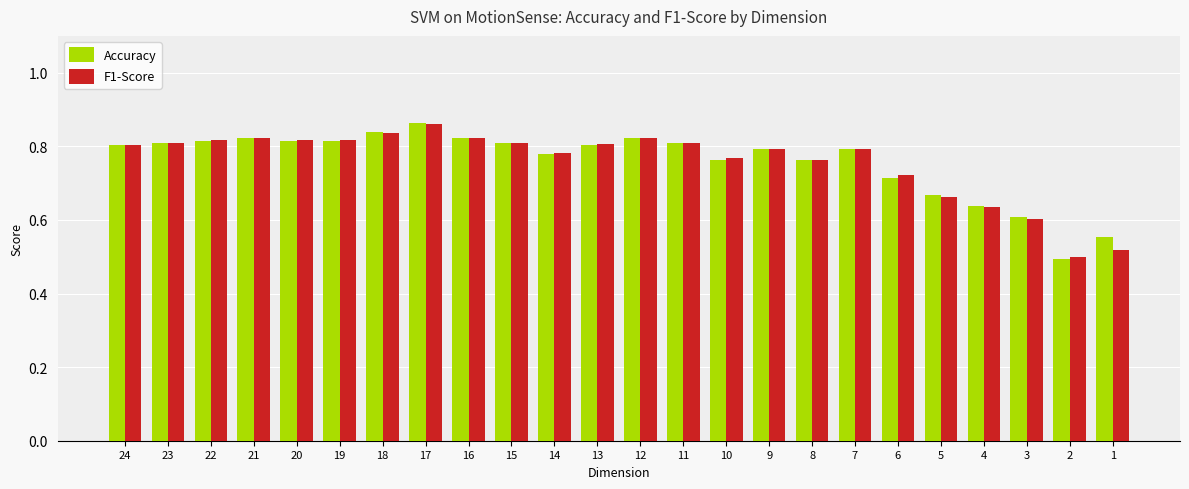

How many F1-Score values are between 0 and 1?

24